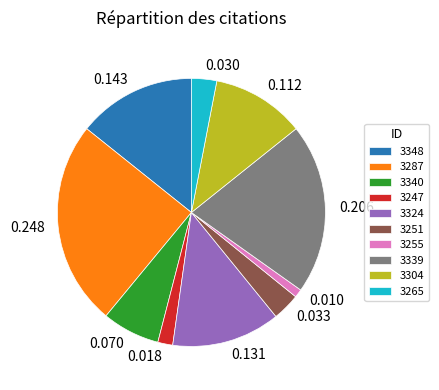

How many slices are in this pie chart?

10